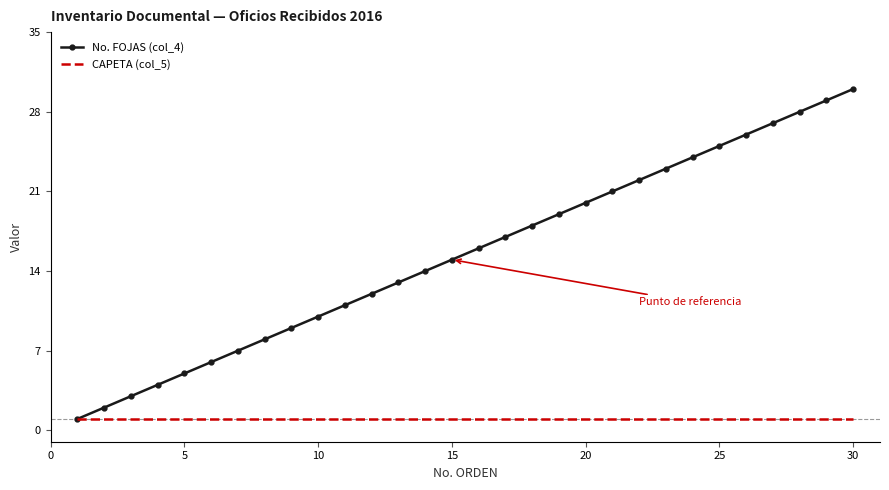

Rank the series by their average value, from highest to lowest.

No. FOJAS (col_4), CAPETA (col_5)